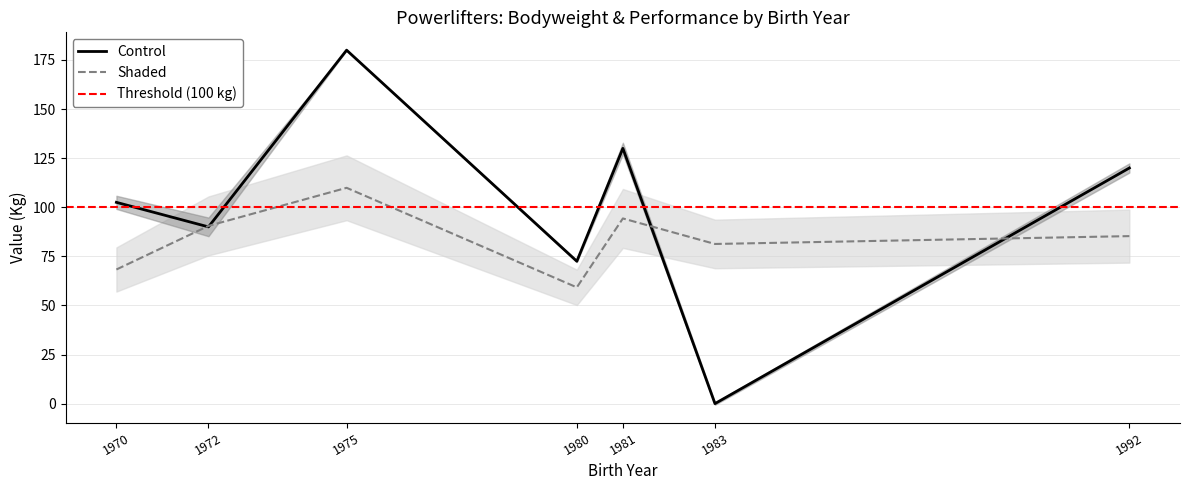

Is it true that BodyweightKg equals 59.2 at 1980?

True